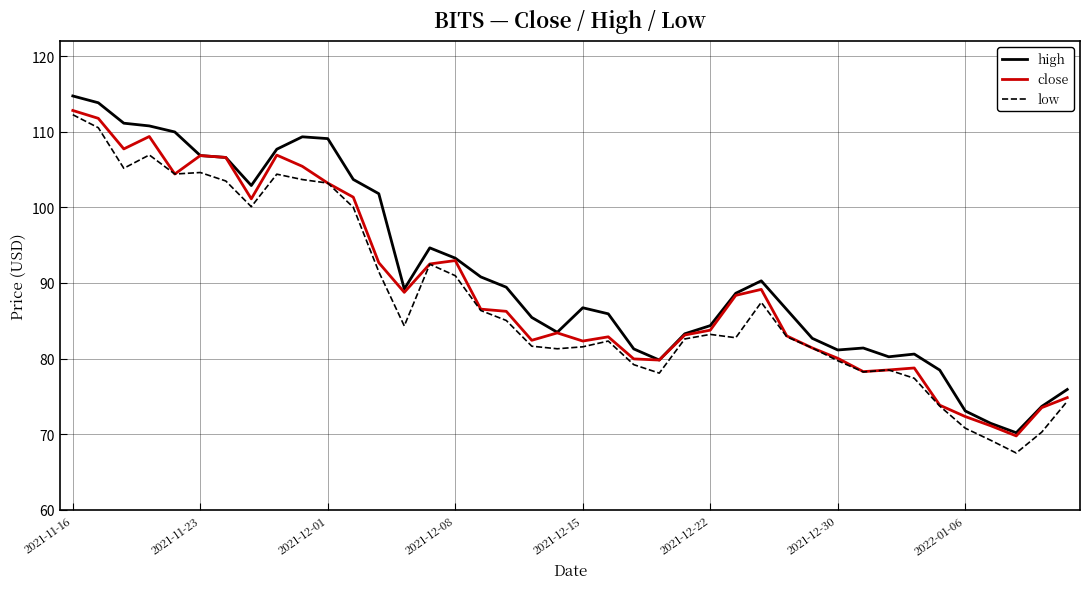

What is the maximum value shown in the chart?

114.7